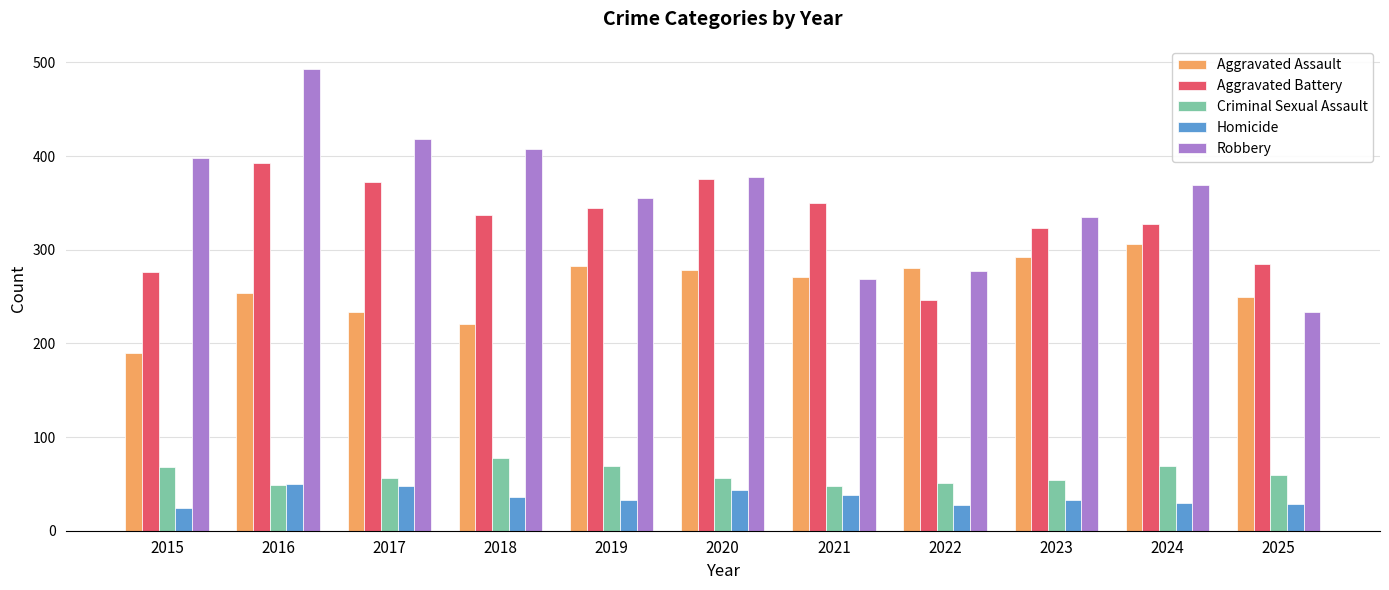

What is the value of the Homicide bar at the 3rd from the left?

48